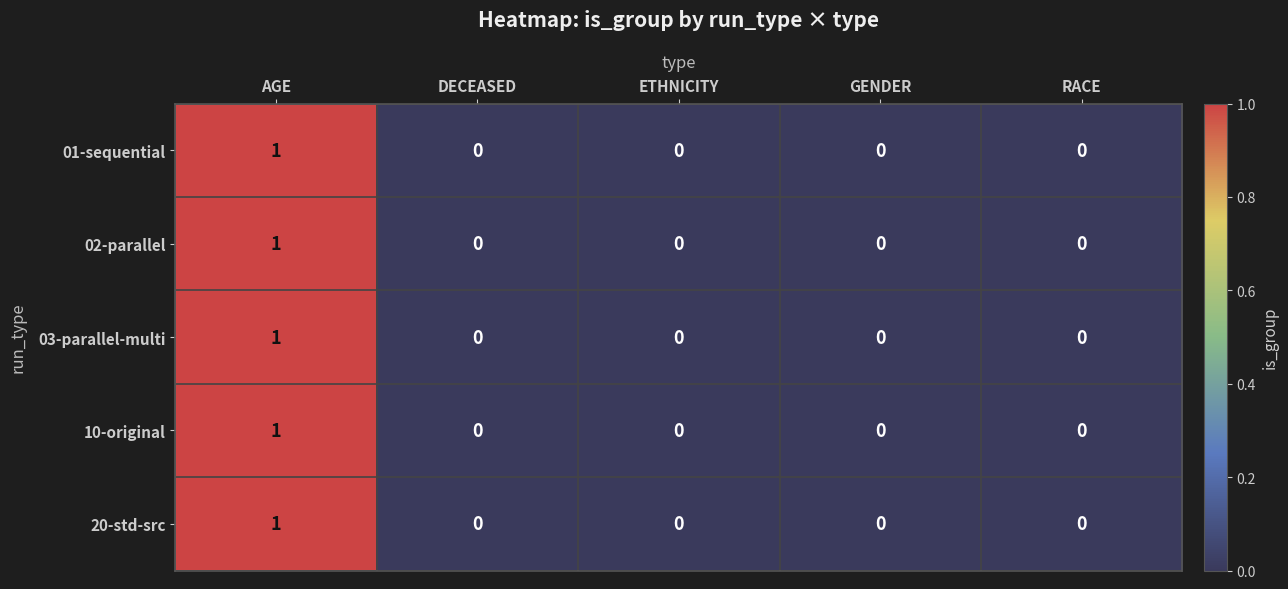

Reading left to right, what are all the values shown in this chart?

01-sequential: 1	0	0	0	0
02-parallel: 1	0	0	0	0
03-parallel-multi: 1	0	0	0	0
10-original: 1	0	0	0	0
20-std-src: 1	0	0	0	0